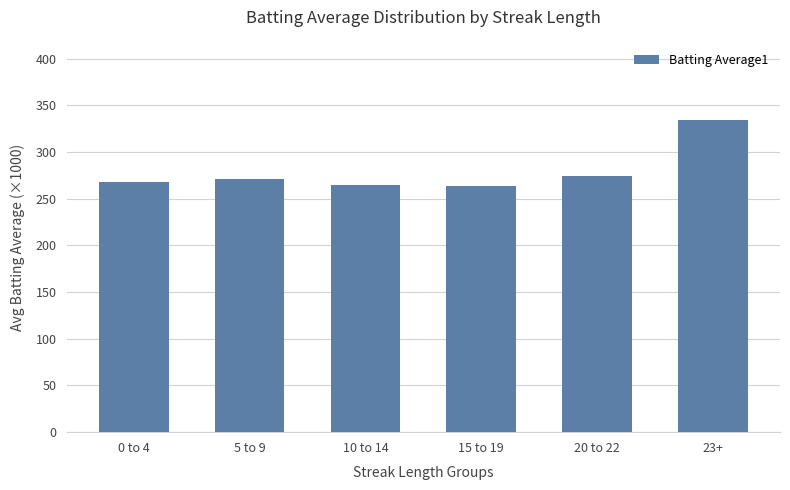

True or false: the data shows 224.8 at 23+.

False